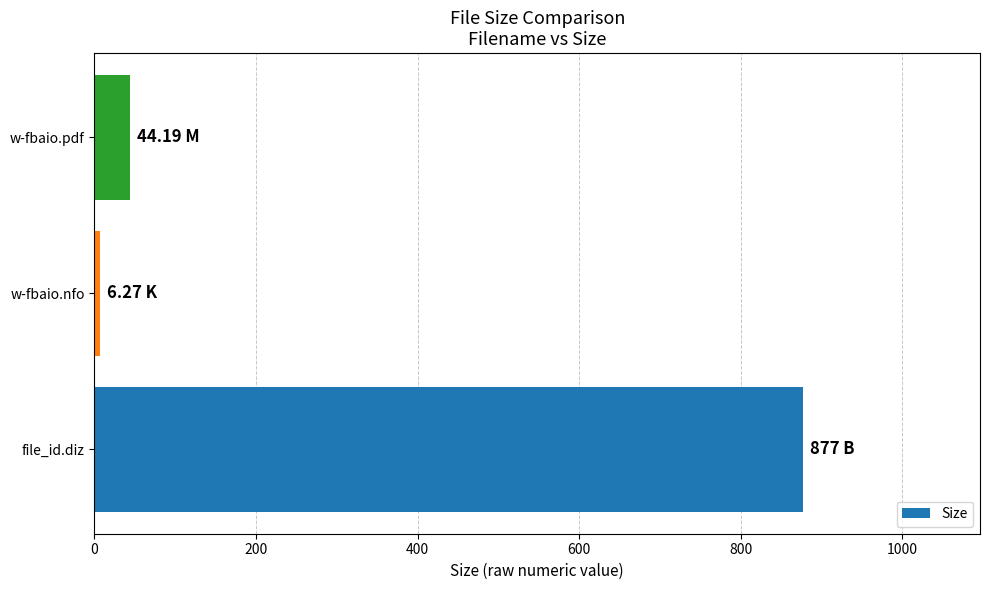

What is the greatest value displayed?

877.0